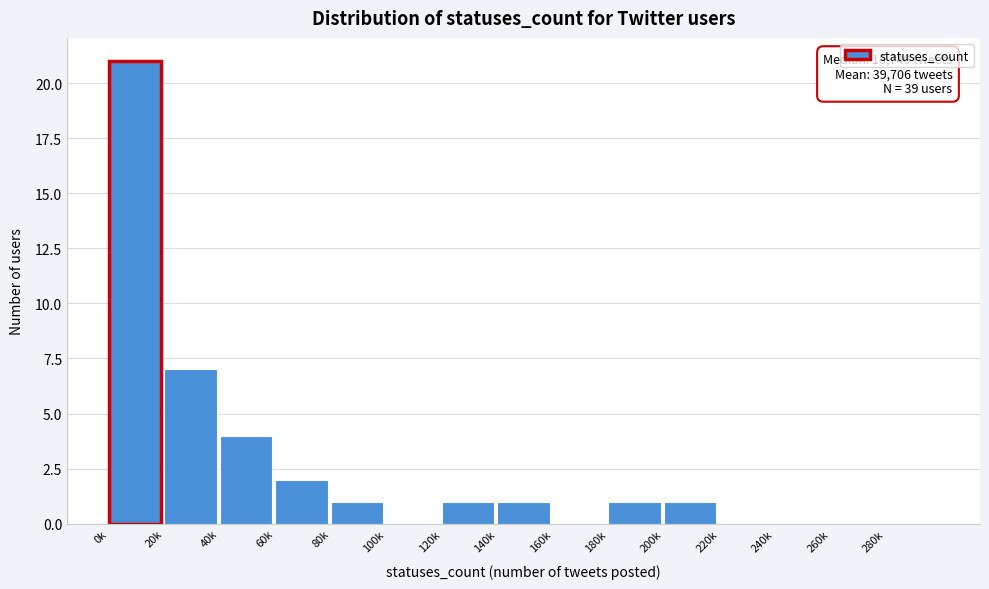

Reading left to right, list all the values displayed in this chart.

0k=21	20k=7	40k=4	60k=2	80k=1	100k=0	120k=1	140k=1	160k=0	180k=1	200k=1	220k=0	240k=0	260k=0	280k=0